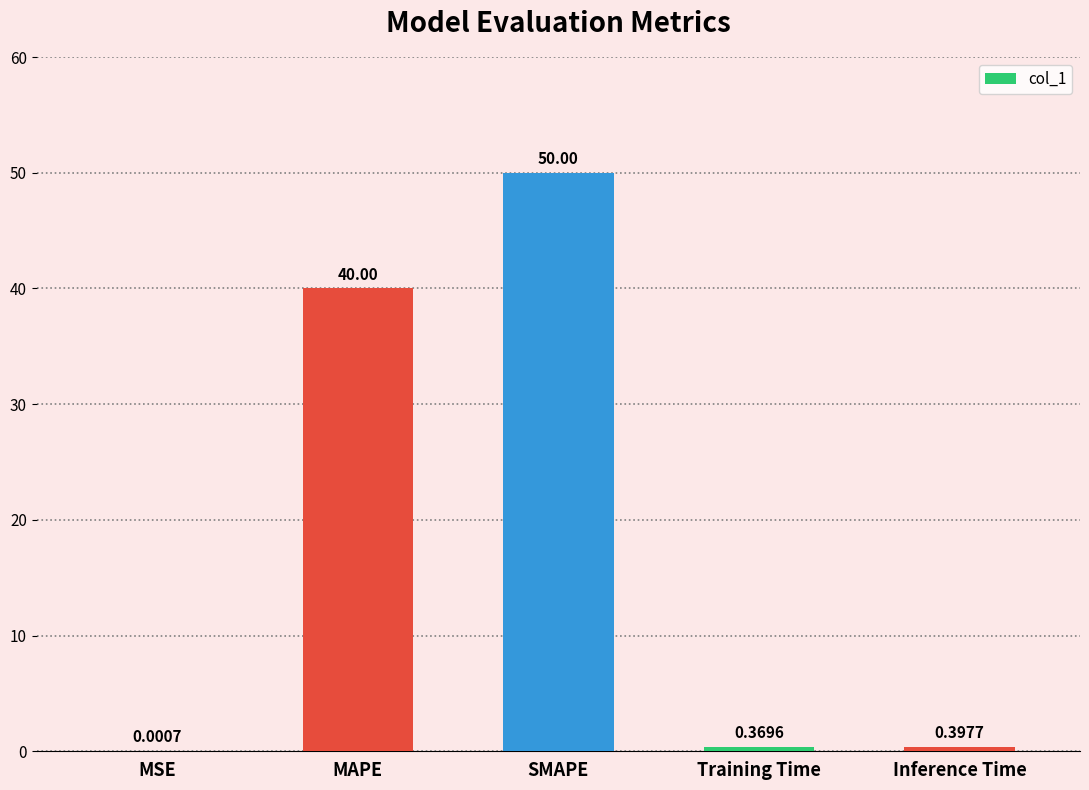

What is the change in value from SMAPE to Training Time?

-49.6